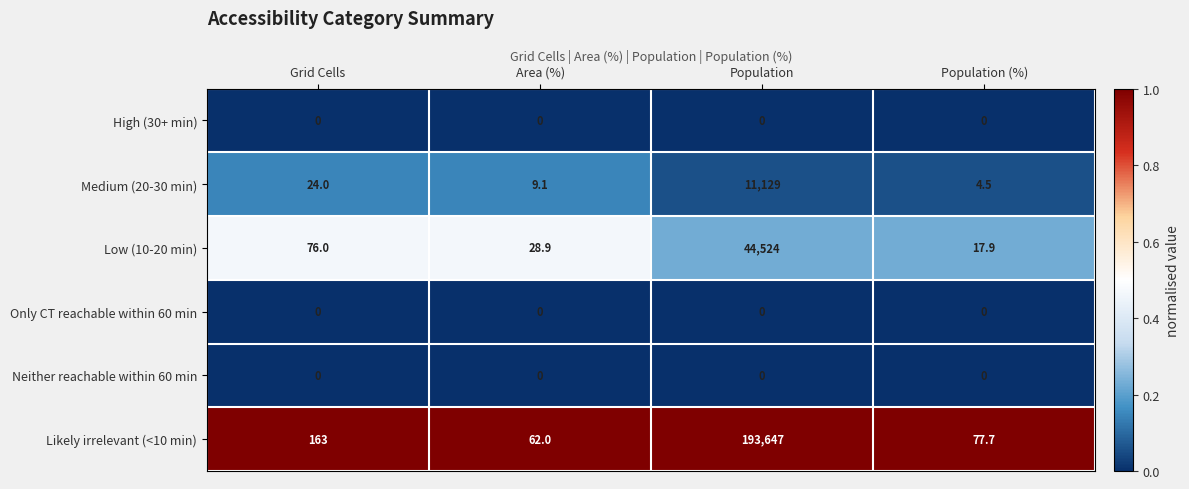

Which series changed the most between Area (%) and Population (%)?

Likely irrelevant (<10 min)